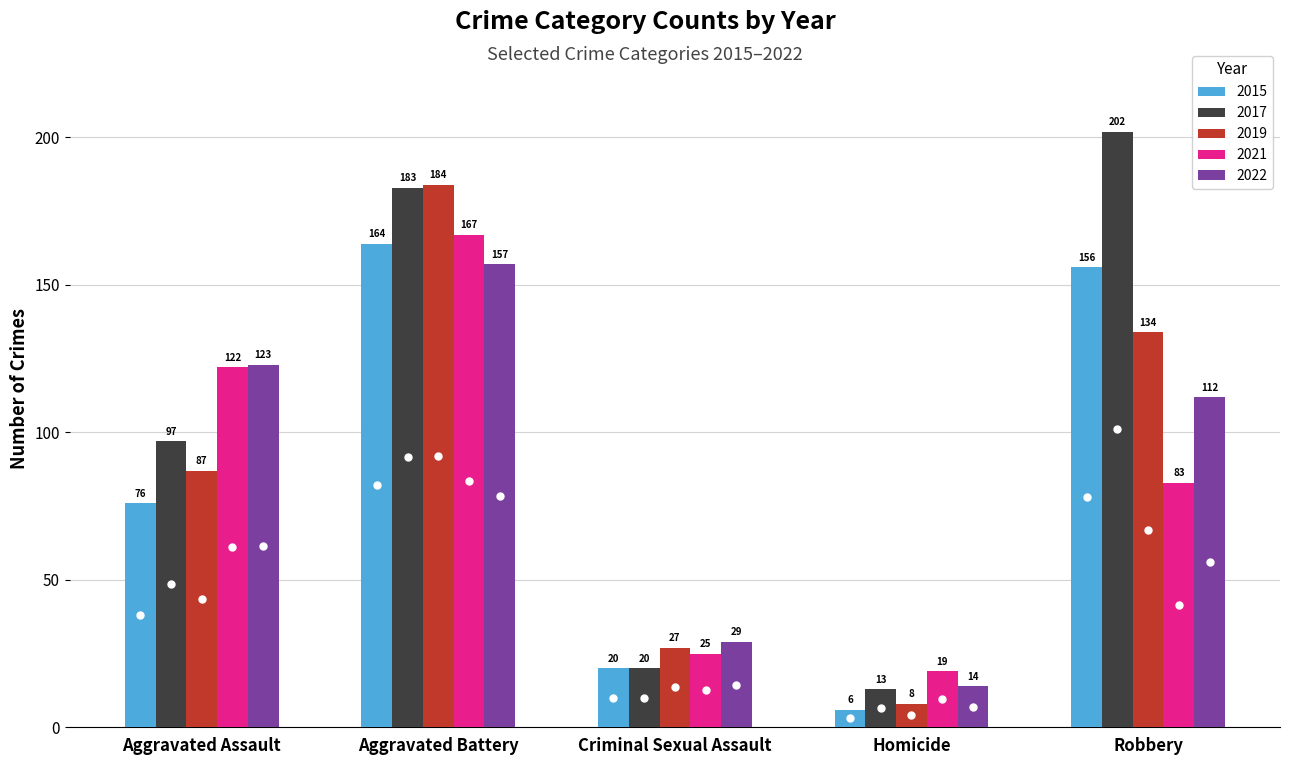

What is the approximate value of 2015 at Aggravated Assault?

76